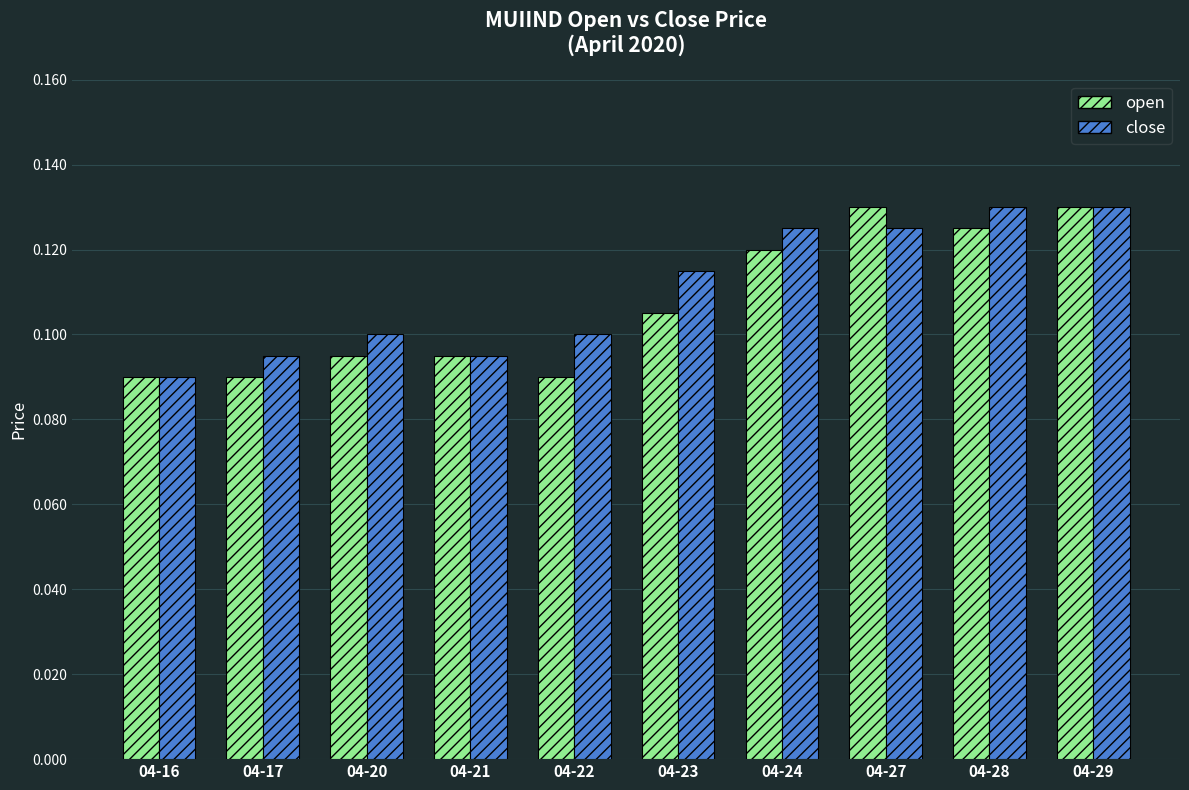

The value of open at 04-23 is 0.1. True or false?

True